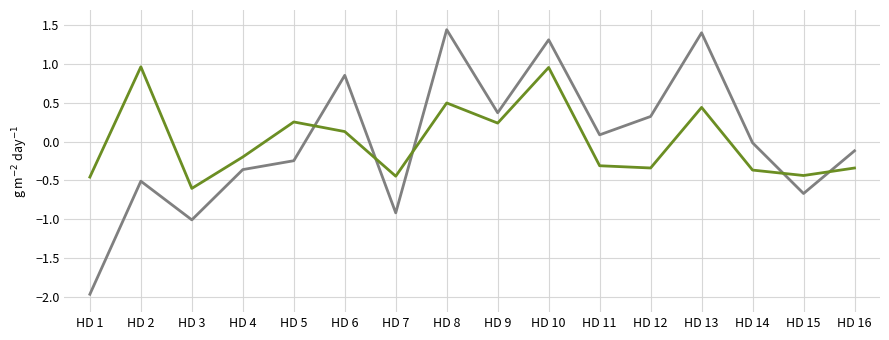

At which category is the sum across all series the highest?

HD 10